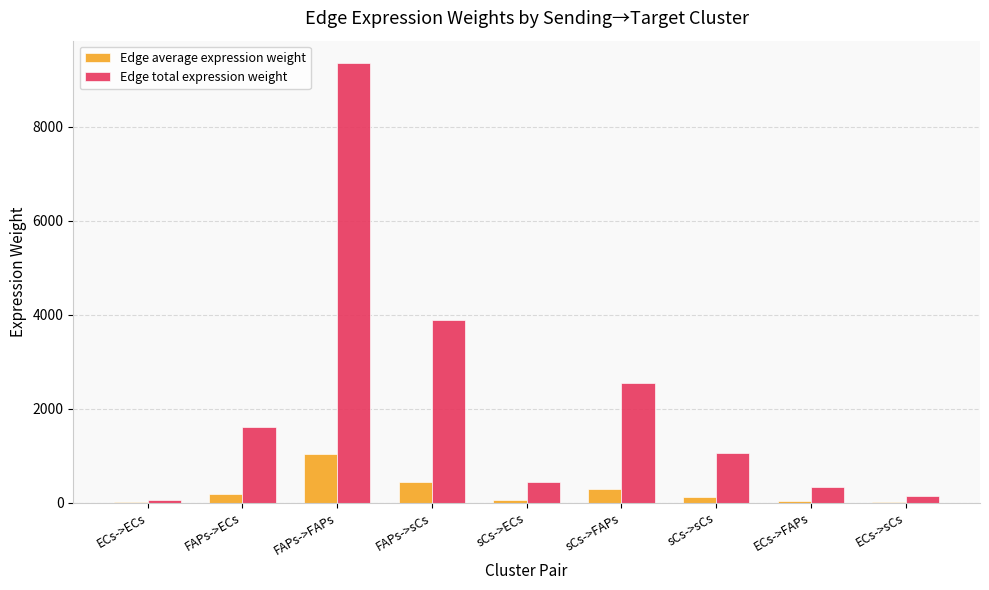

Which series changed the most between FAPs->FAPs and ECs->sCs?

Edge total expression weight